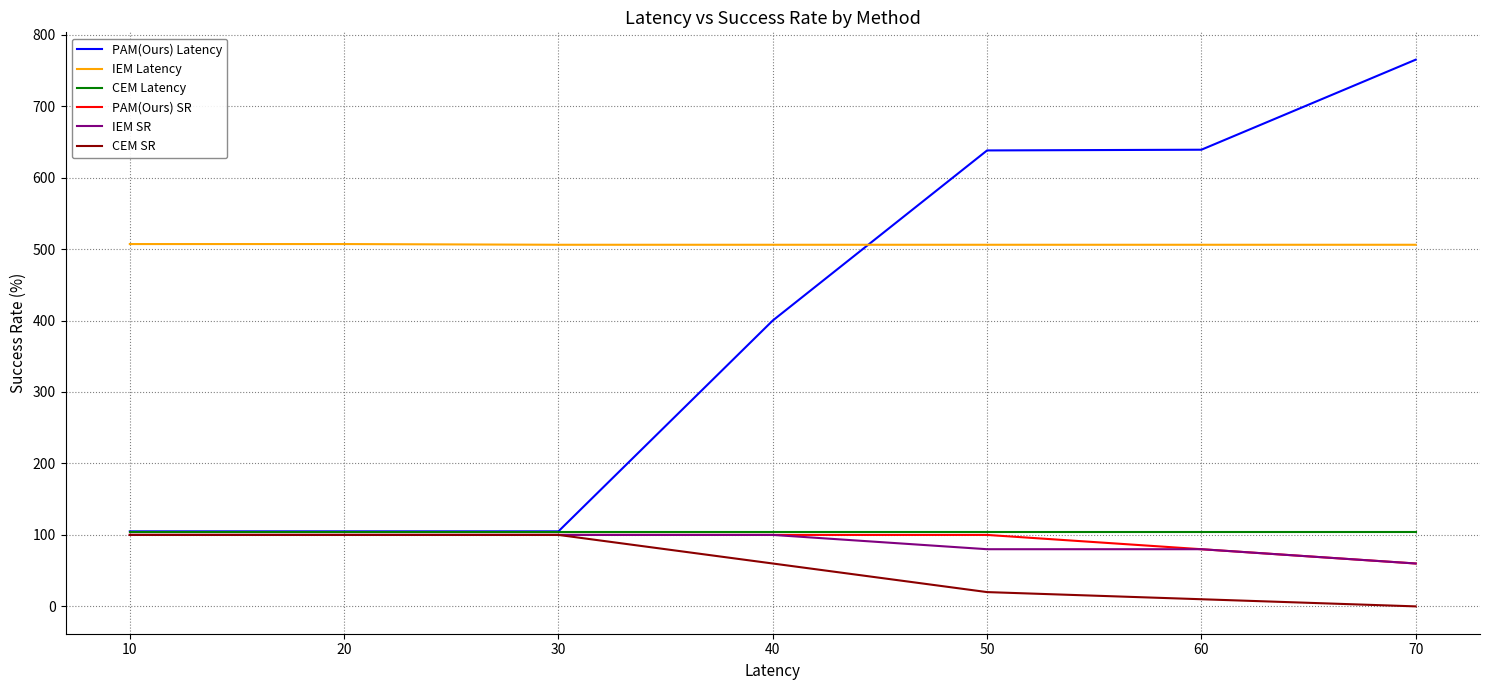

How many intersections are there between PAM(Ours) Latency and IEM Latency?

1